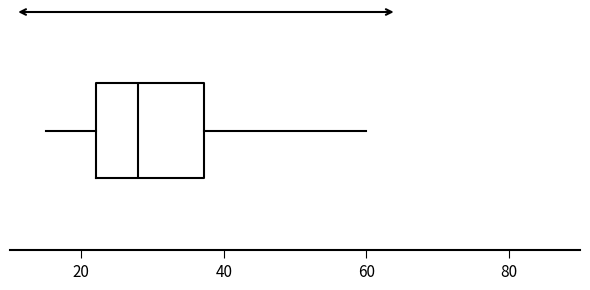

Read this box plot against the x-axis: the position of the median line, the range covered by the box, and the ends of both whiskers. The values are not printed on the chart, so give them approximately, as read against the axis.

median 28, box 22 to 38, whiskers 16 to 60